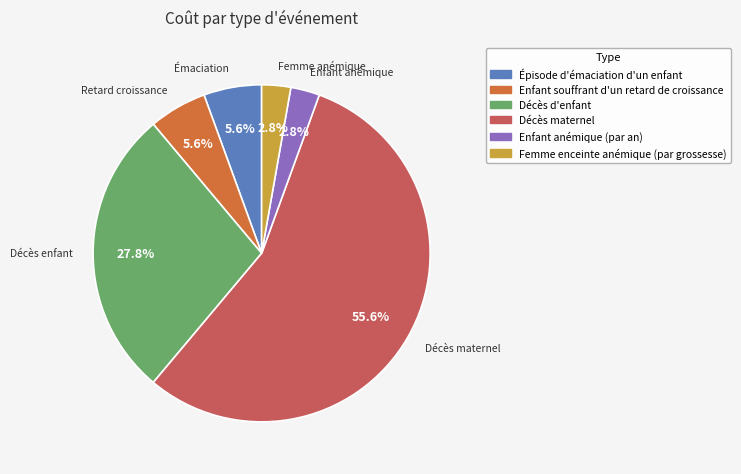

Which slice is the largest?

Décès maternel